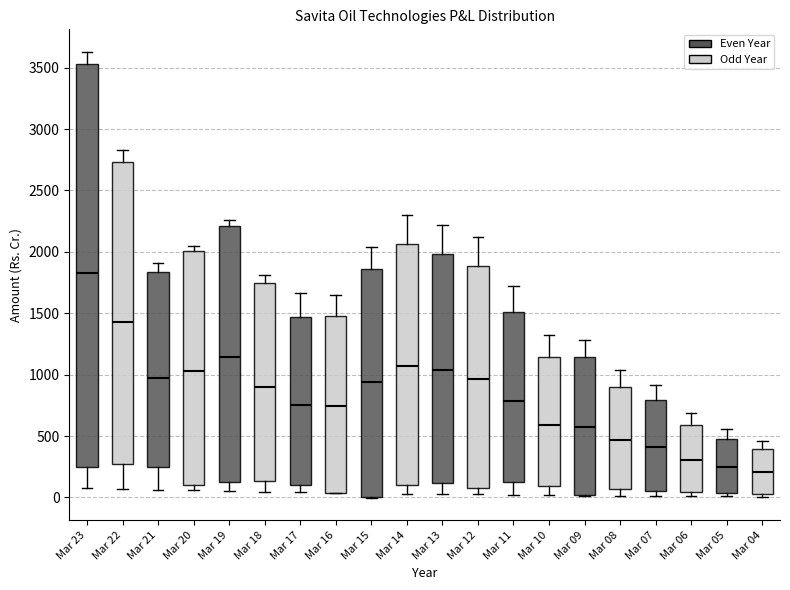

Reading left to right, read every box against the y-axis: the position of its median line, the range the box covers, and the ends of its whiskers. The values are not printed on the chart, so give them approximately, as read against the axis.

Mar 23: median 1850, box 250 to 3550, whiskers 100 to 3650
Mar 22: median 1450, box 250 to 2750, whiskers 50 to 2850
Mar 21: median 950, box 250 to 1850, whiskers 50 to 1900
Mar 20: median 1050, box 100 to 2000, whiskers 50 to 2050
Mar 19: median 1150, box 150 to 2200, whiskers 50 to 2250
Mar 18: median 900, box 150 to 1750, whiskers 50 to 1800
Mar 17: median 750, box 100 to 1450, whiskers 50 to 1650
Mar 16: median 750, box 50 to 1500, whiskers 50 to 1650
Mar 15: median 950, box 0 to 1850, whiskers 0 to 2050
Mar 14: median 1050, box 100 to 2050, whiskers 50 to 2300
Mar 13: median 1050, box 100 to 2000, whiskers 50 to 2200
Mar 12: median 950, box 100 to 1900, whiskers 0 to 2100
Mar 11: median 800, box 100 to 1500, whiskers 0 to 1700
Mar 10: median 600, box 100 to 1150, whiskers 0 to 1300
Mar 09: median 600, box 0 to 1150, whiskers 0 to 1300
Mar 08: median 450, box 50 to 900, whiskers 0 to 1050
Mar 07: median 400, box 50 to 800, whiskers 0 to 900
Mar 06: median 300, box 50 to 600, whiskers 0 to 700
Mar 05: median 250, box 50 to 500, whiskers 0 to 550
Mar 04: median 200, box 50 to 400, whiskers 0 to 450